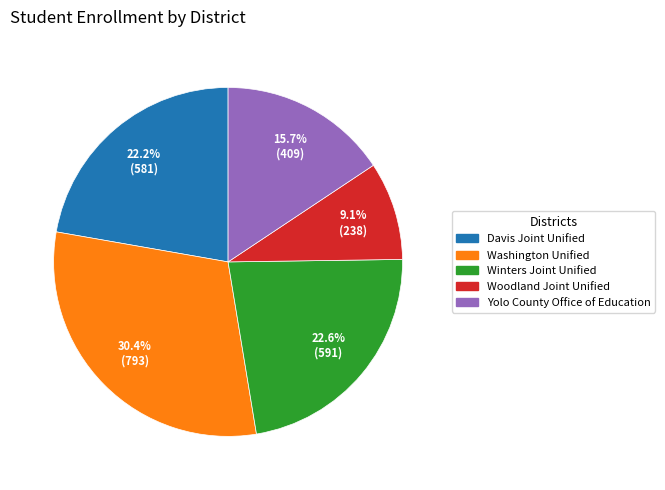

What percentage is NOT represented by Washington Unified?

69.6%